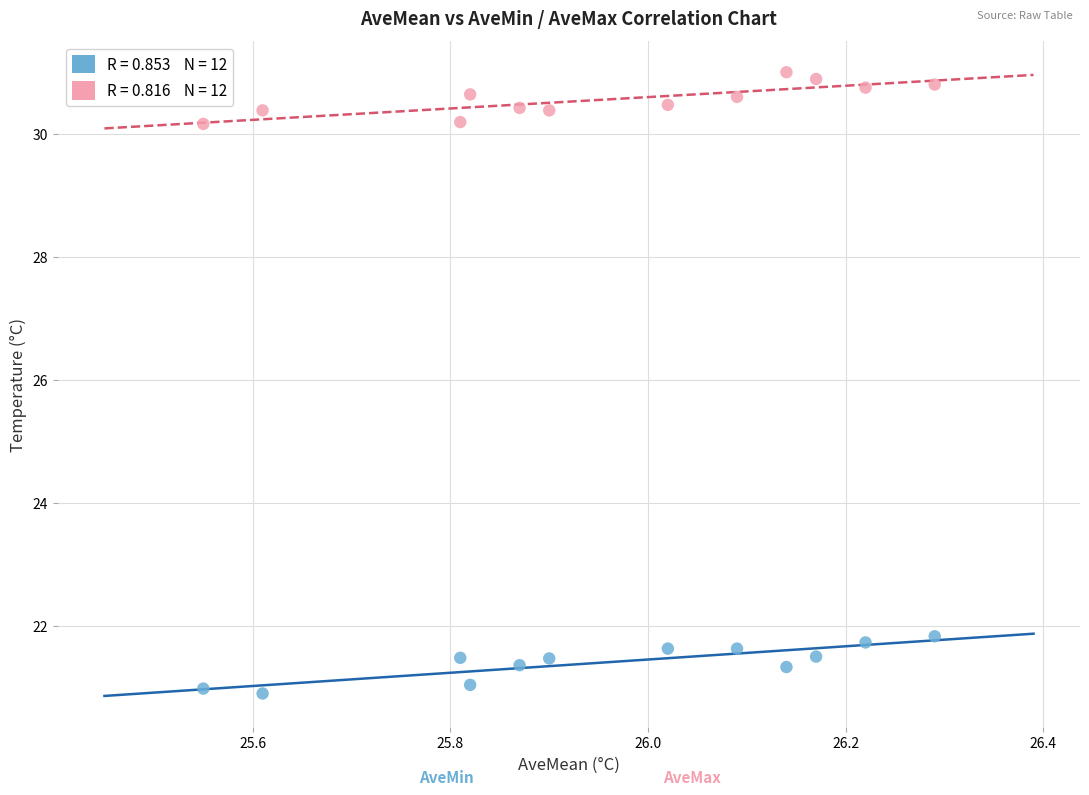

Across all data points, what is the range of Y values (max minus min)?

10.1